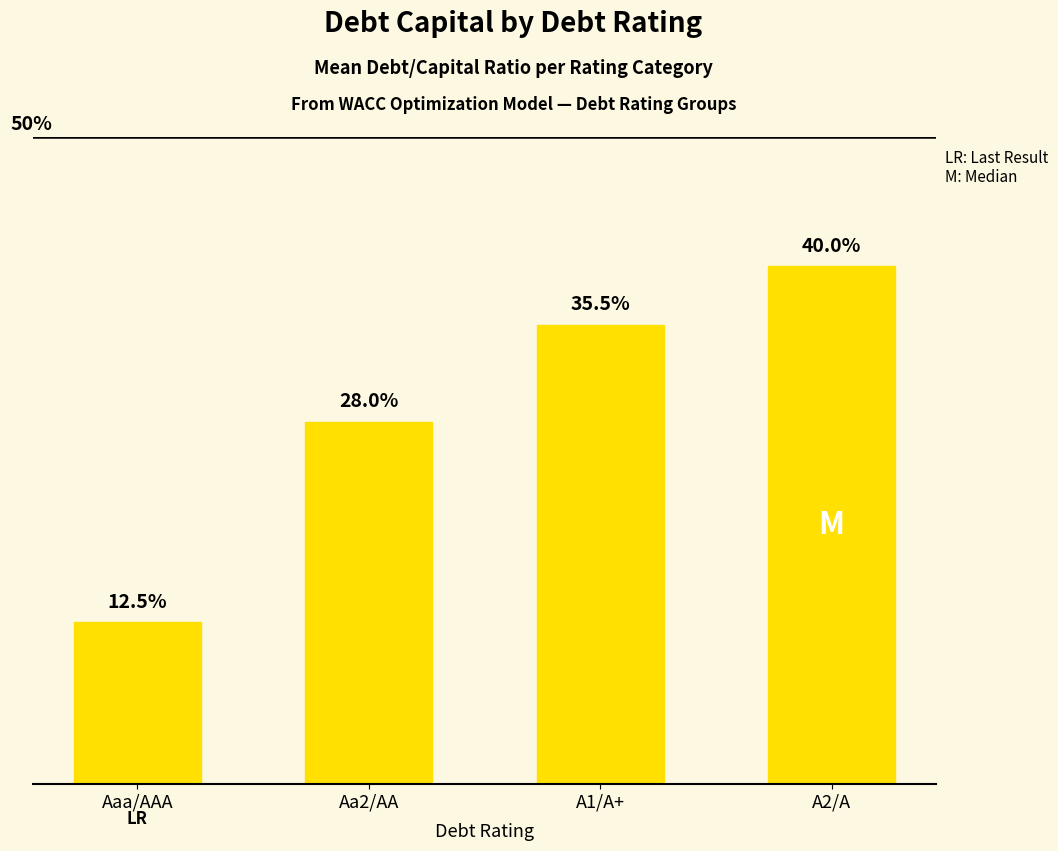

Reading left to right, transcribe all the data shown in this chart.

0.1	0.3	0.4	0.4